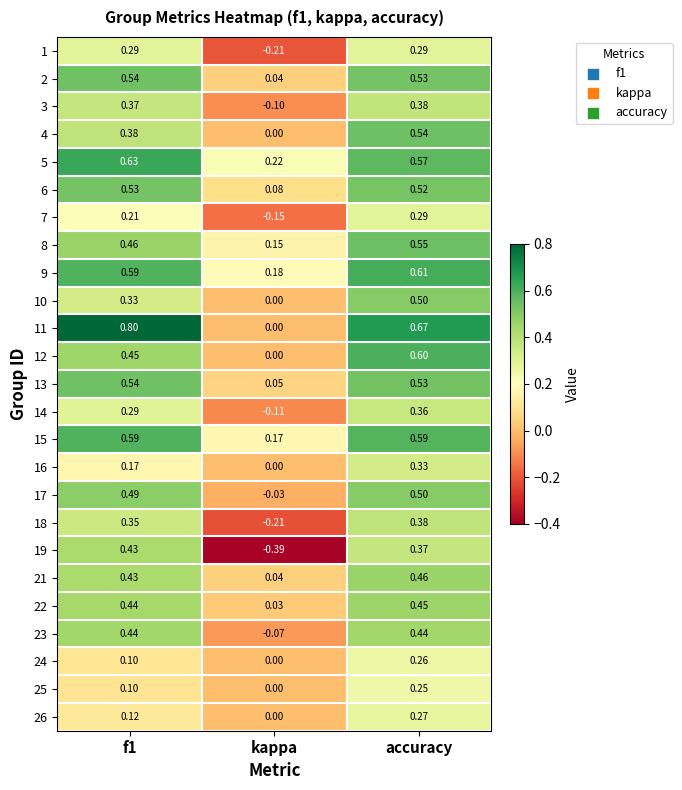

Which label corresponds to the smallest value in the chart?

kappa